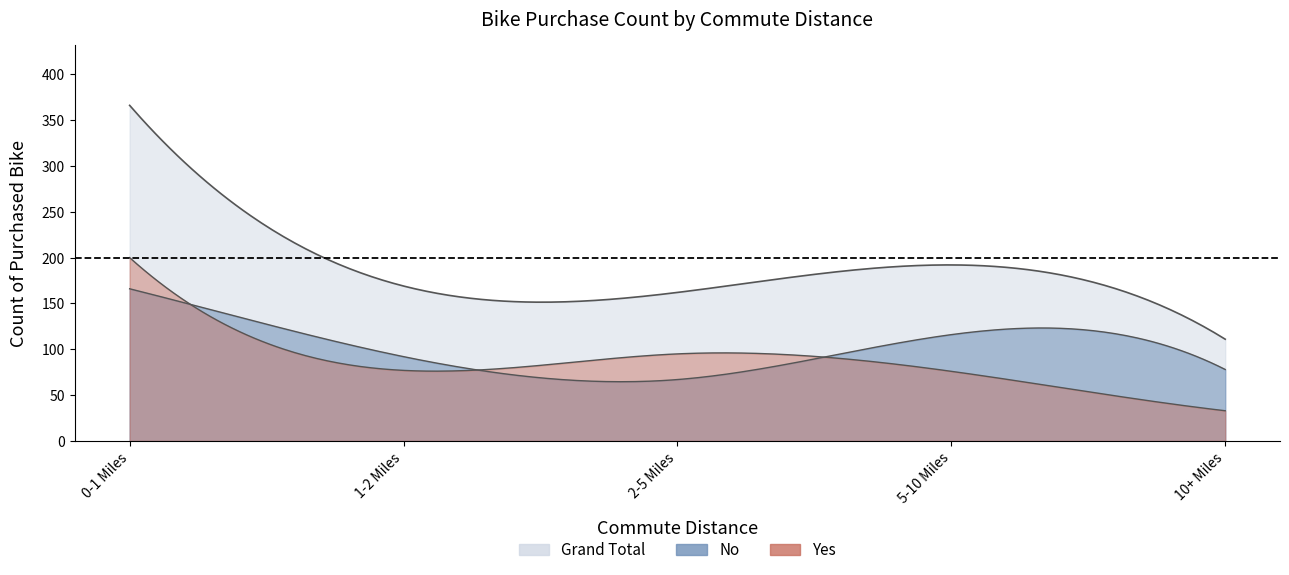

True or false: Yes has more than 2 interior local peaks.

False